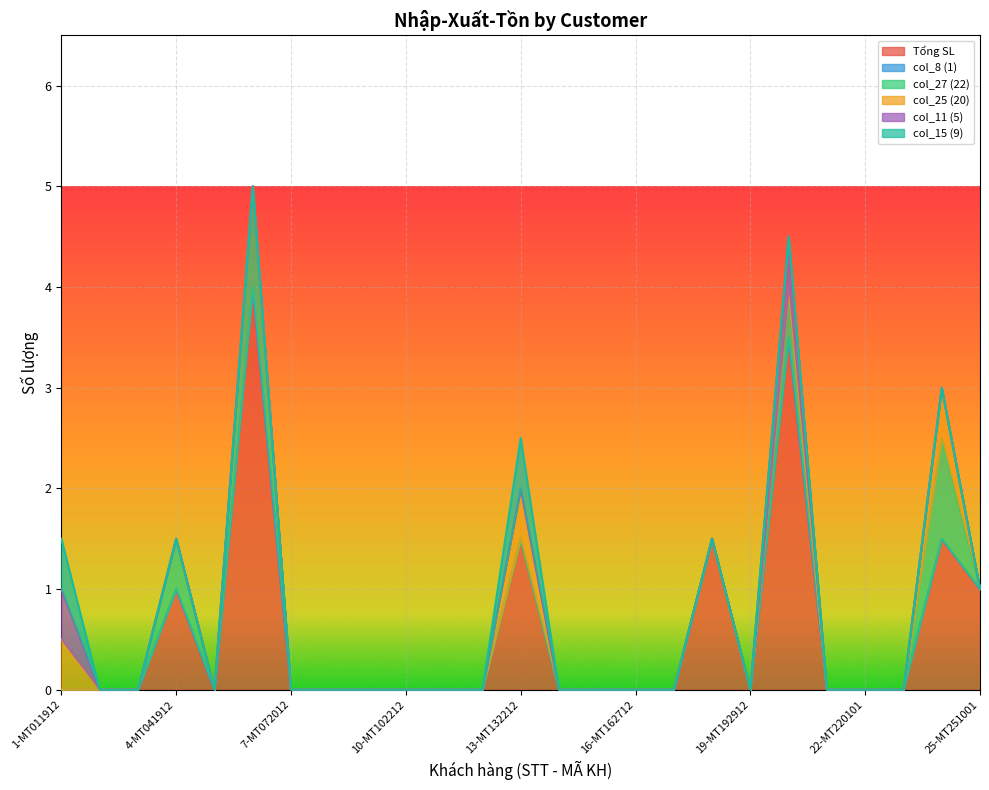

Which has a higher value, 17-MT172812 or 6-MT062012?

6-MT062012